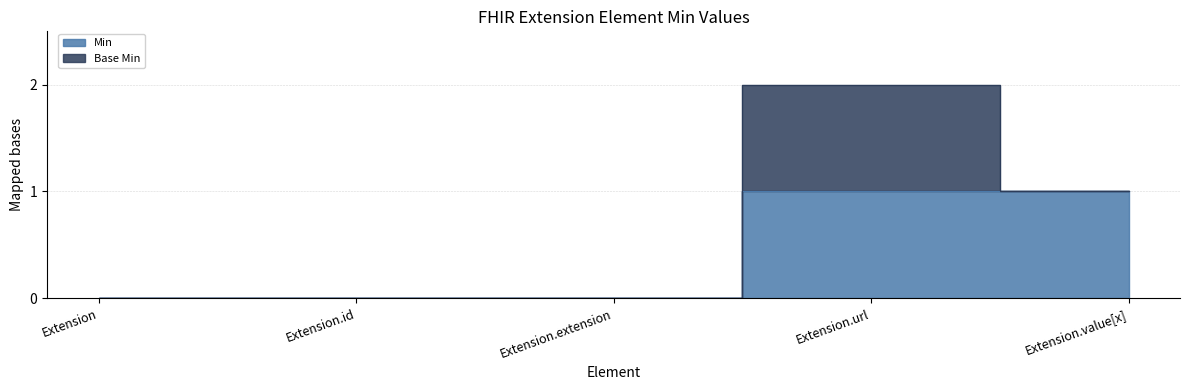

How many positive values are there?

2